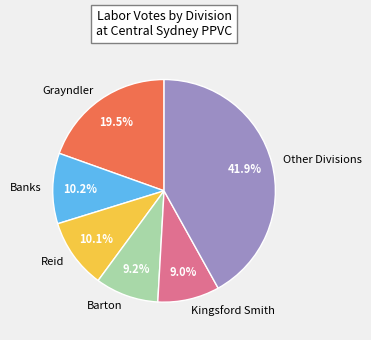

Which slice is the largest?

Other Divisions